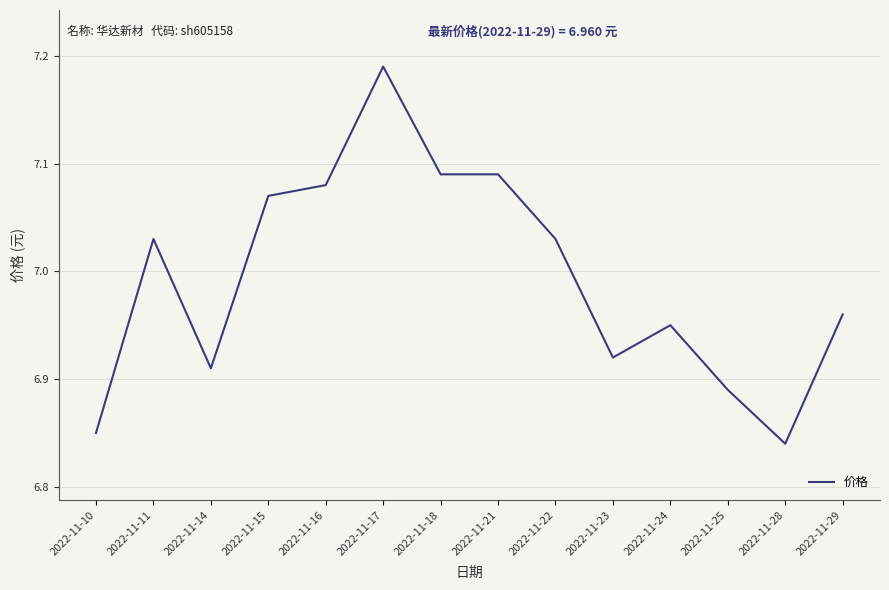

How many values are below 7?

7